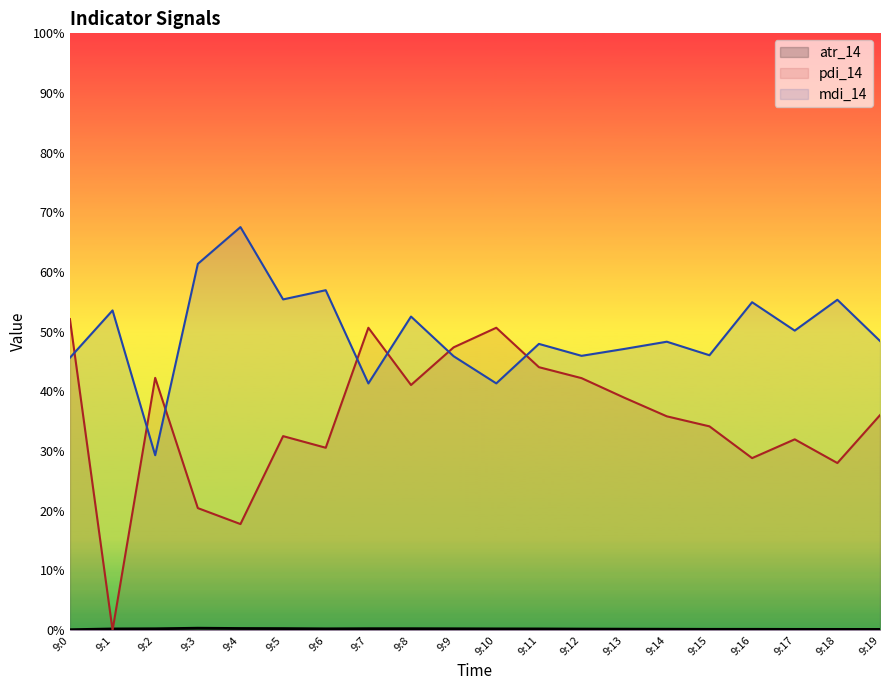

Which has a higher value, 9:8 or 9:19?

9:8